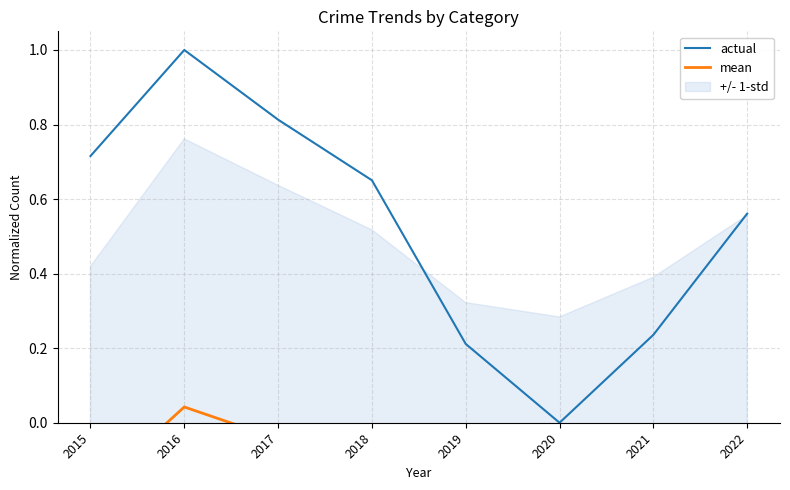

The actual series shows 0.0 at 2020. True or false?

True